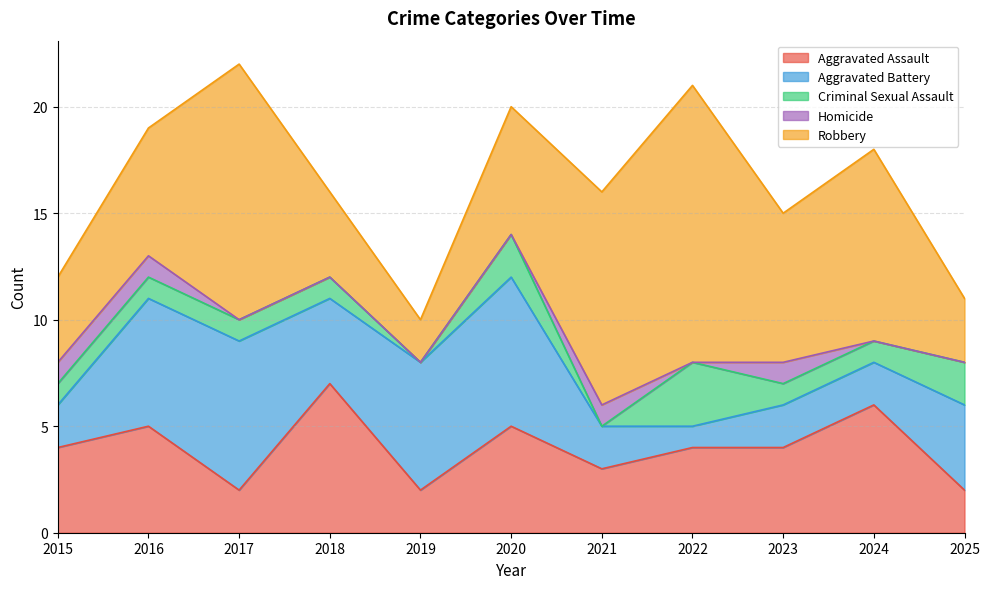

How many distinct data groups are displayed?

5